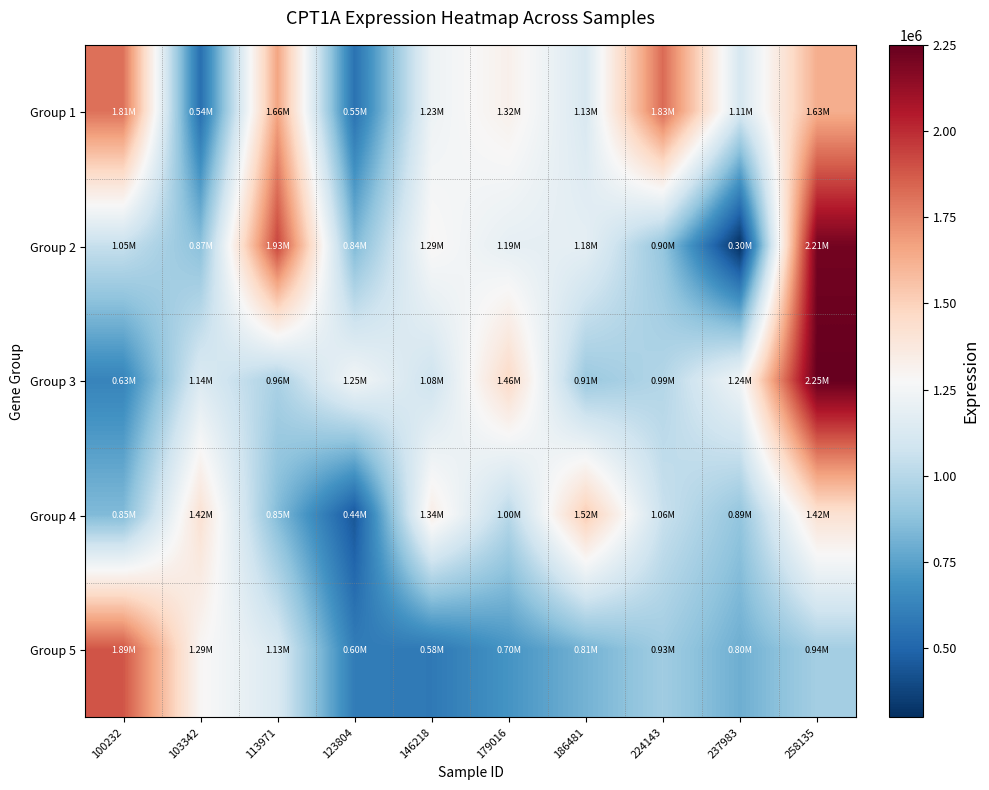

What is the greatest value displayed?

2250044